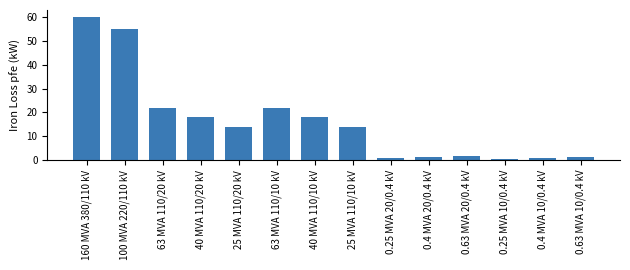

The chart shows a value of 10.1 at 40 MVA 110/10 kV. True or false?

False